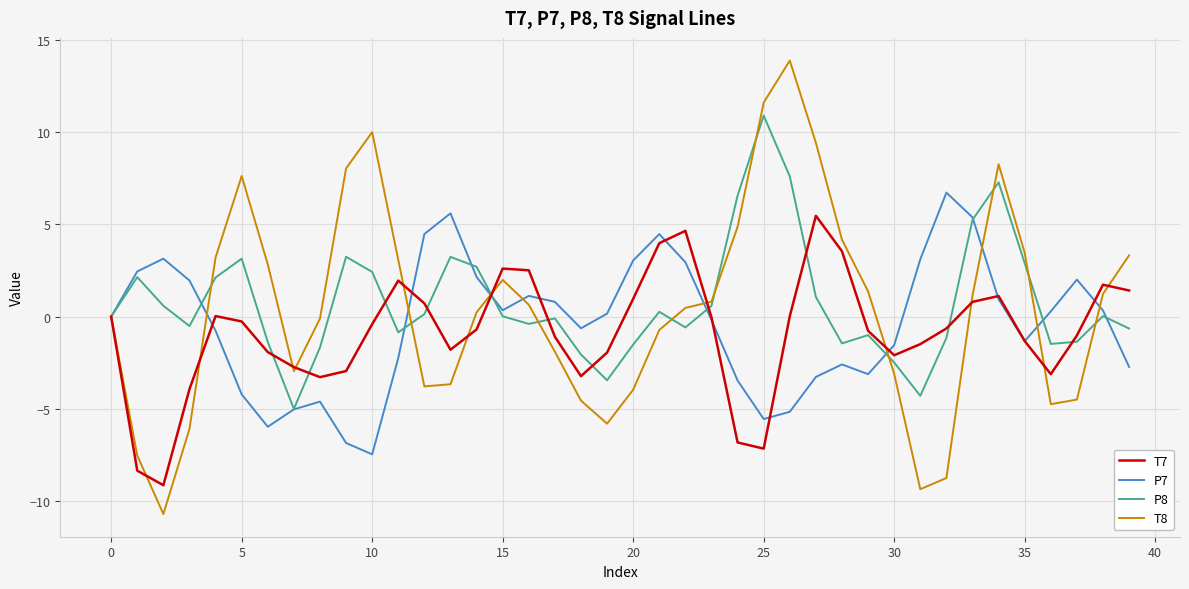

Is this an area chart (filled region under the line)?

No